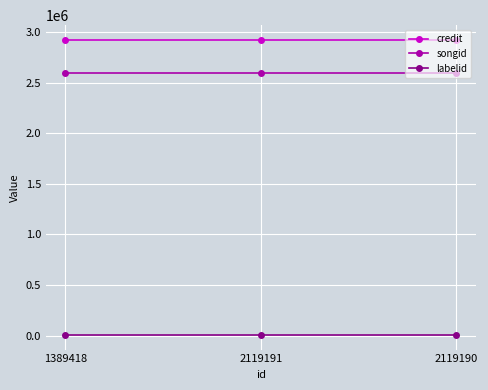

What position from the left is 2119191?

2